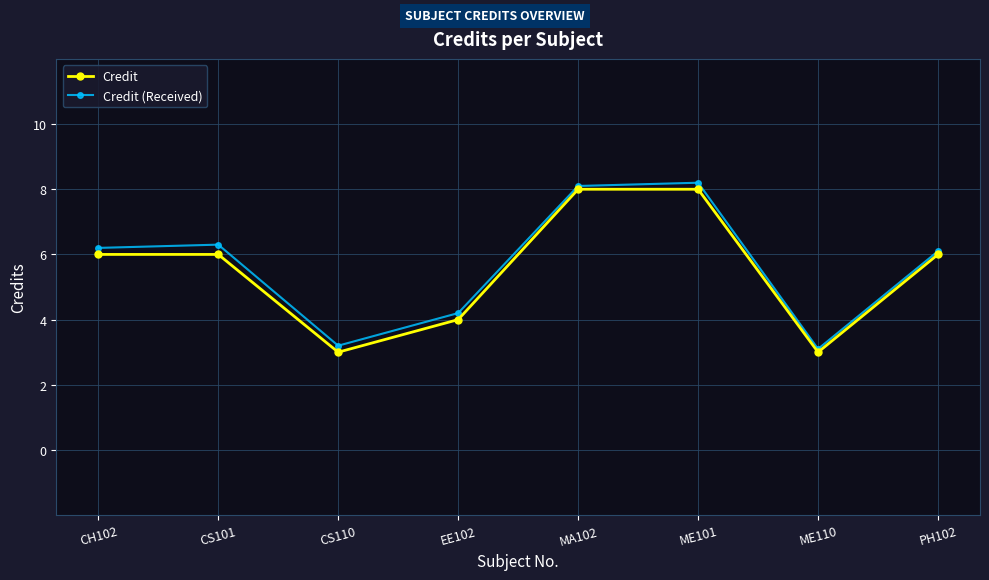

How many interior local peaks does the Credit (Received) series have?

2